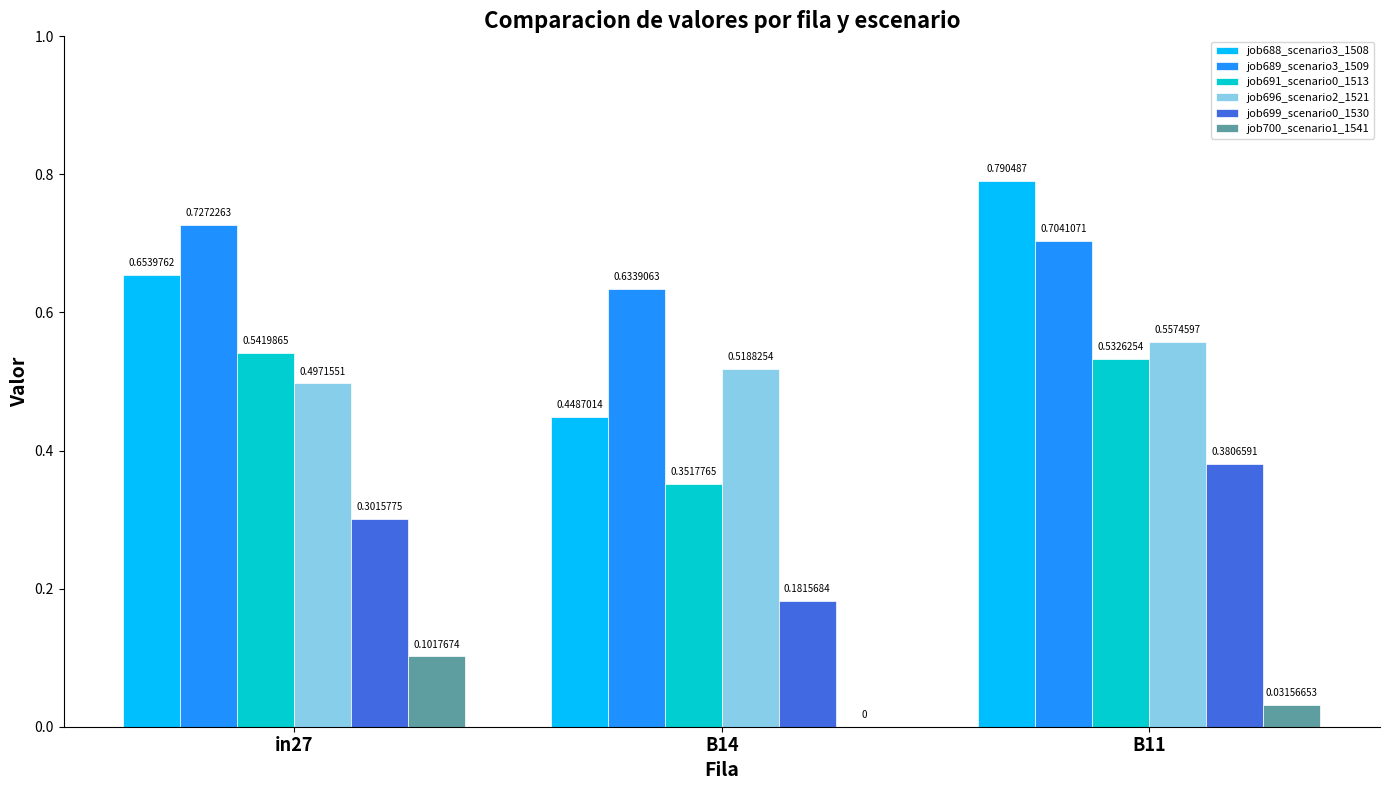

Is it true that job699_scenario0_1530 equals 0.1 at B11?

False